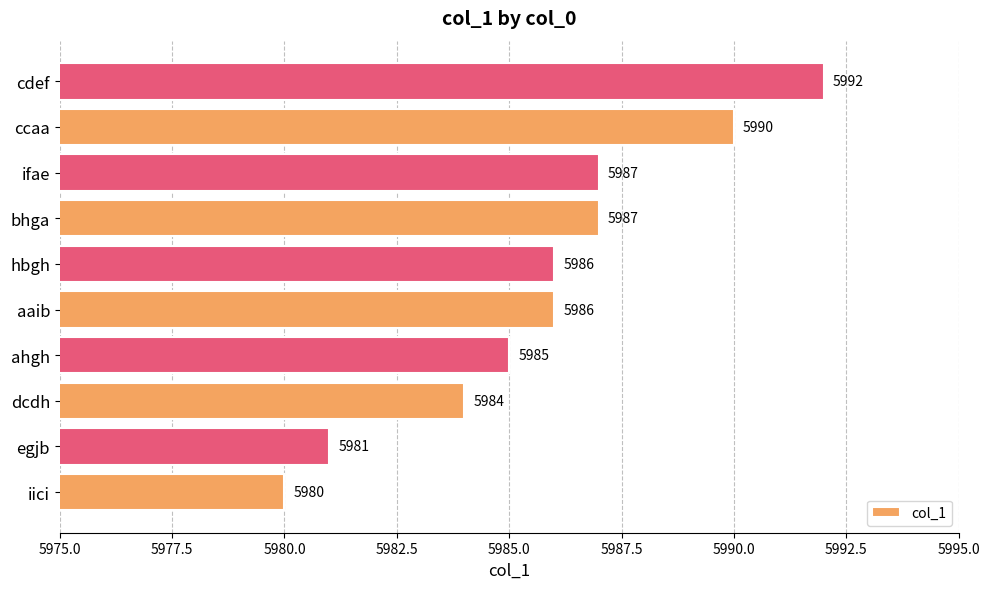

What is the ratio of the value at aaib to the value at egjb?

1.0